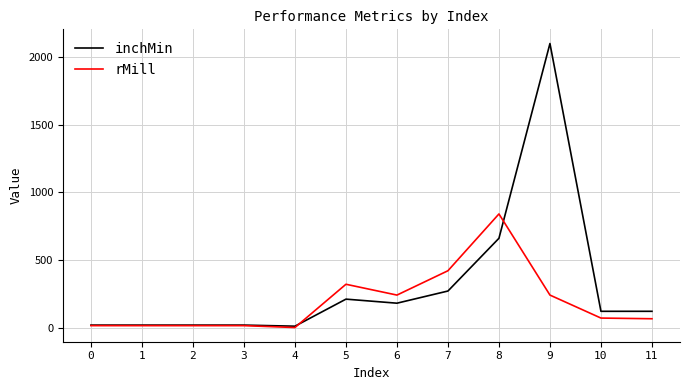

Where is rMill nearest to the value 420?

7